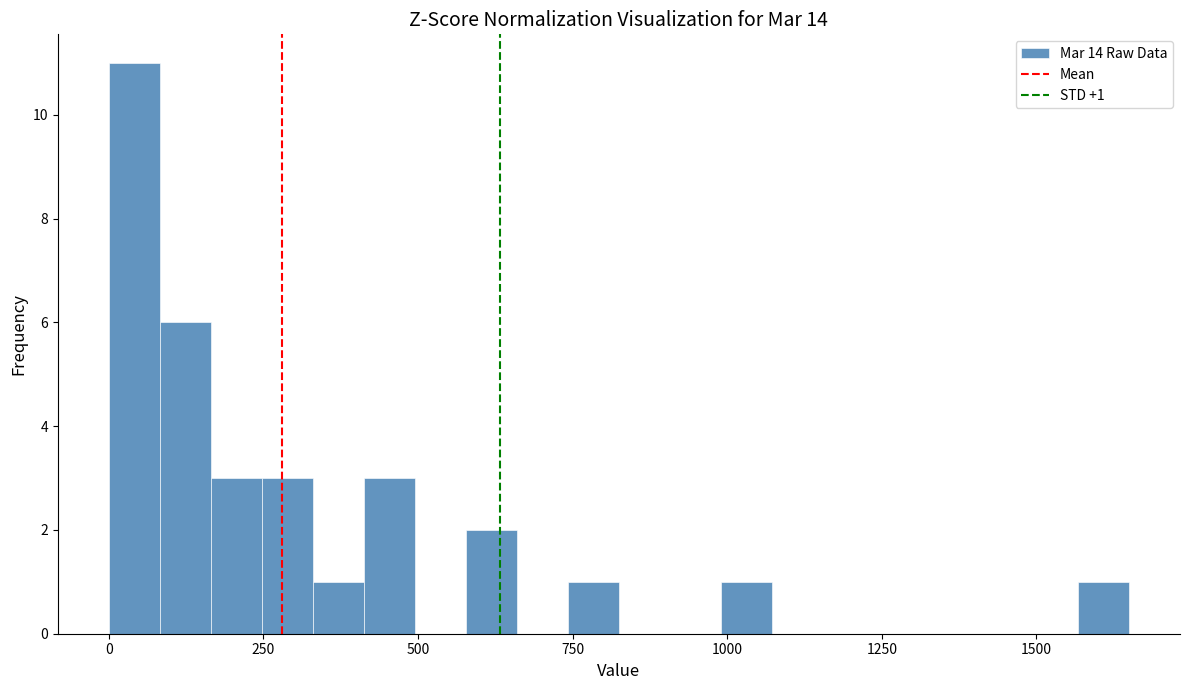

Around what value on the x-axis is the tallest bar? Give the approximate position of its centre, as read against the axis.

50